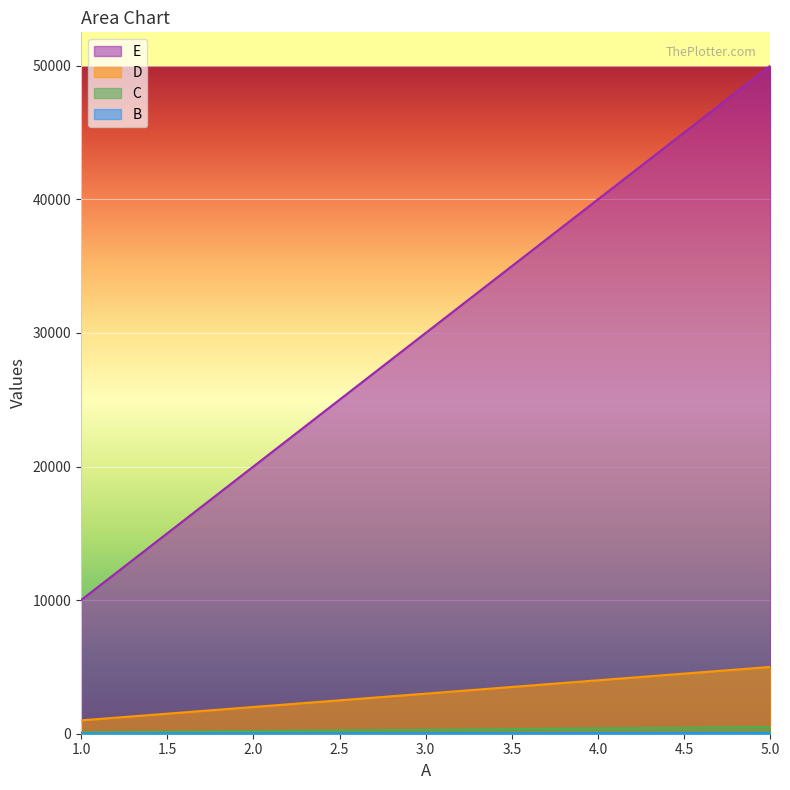

True or false: D has more than 0 points higher than both neighbors.

False